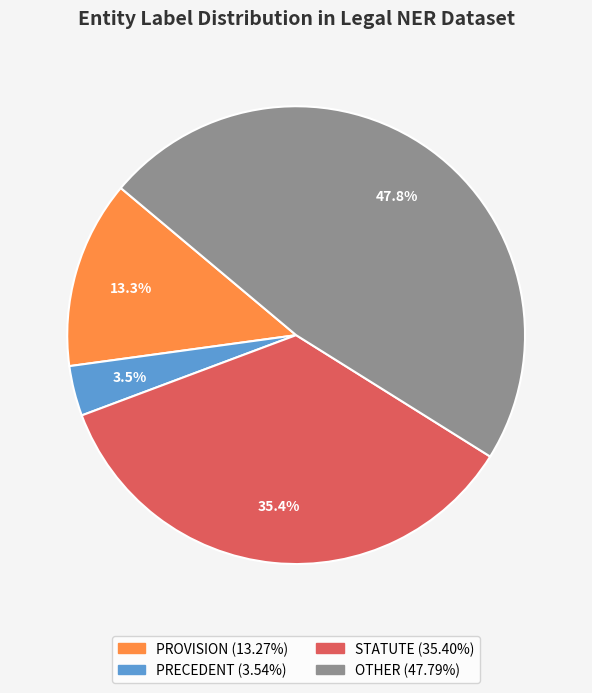

Which category has the smallest portion of the pie?

PRECEDENT